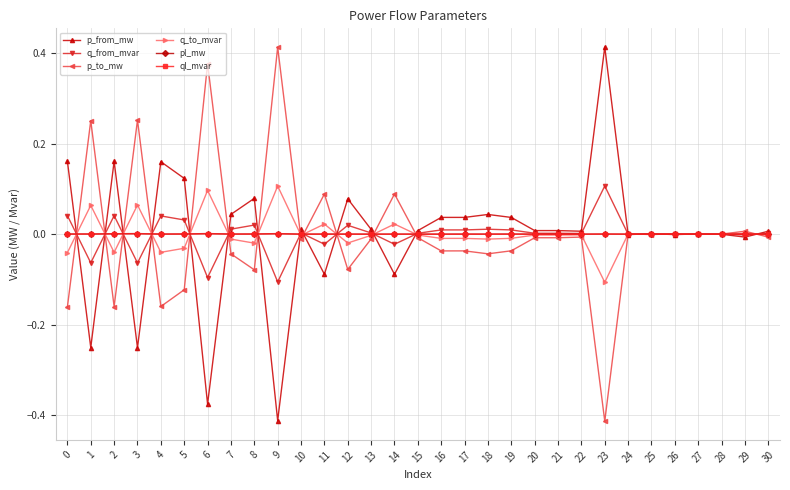

At which label does p_from_mw reach its peak?

23